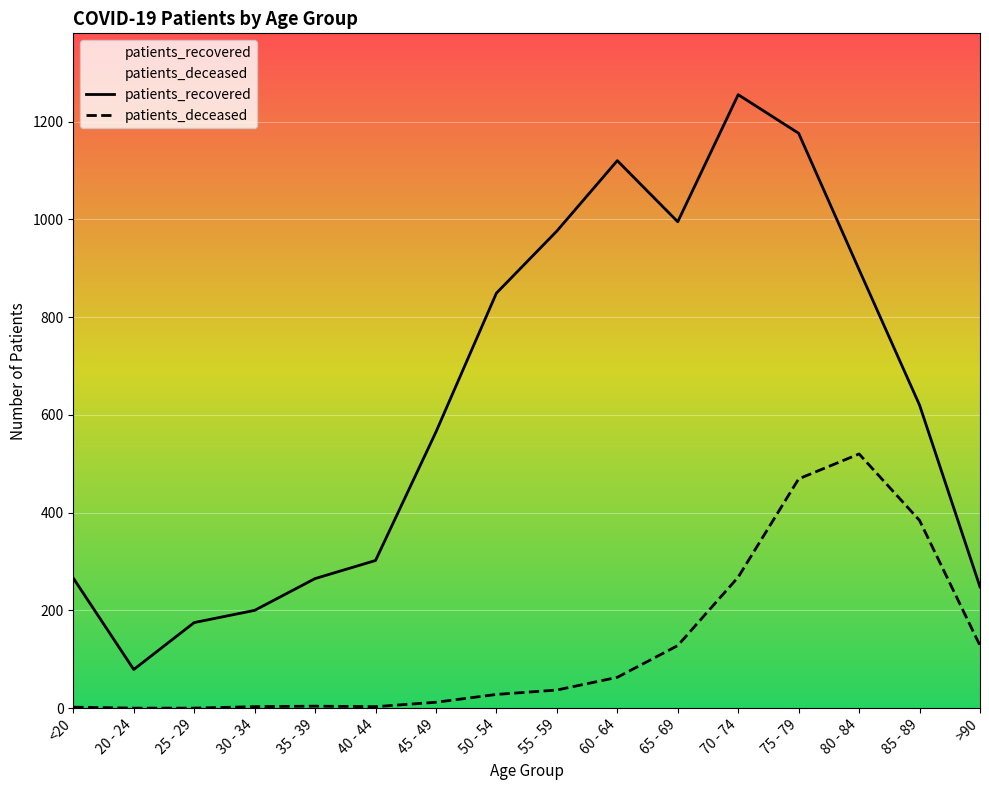

Reading right to left, list all the values displayed in this chart.

patients_deceased: >90=128	85 - 89=384	80 - 84=520	75 - 79=469	70 - 74=268	65 - 69=128	60 - 64=63	55 - 59=37	50 - 54=28	45 - 49=12	40 - 44=3	35 - 39=4	30 - 34=3	25 - 29=0	20 - 24=0	<20=2
patients_recovered: >90=248	85 - 89=620	80 - 84=897	75 - 79=1176	70 - 74=1255	65 - 69=995	60 - 64=1120	55 - 59=976	50 - 54=849	45 - 49=565	40 - 44=302	35 - 39=265	30 - 34=200	25 - 29=175	20 - 24=79	<20=266